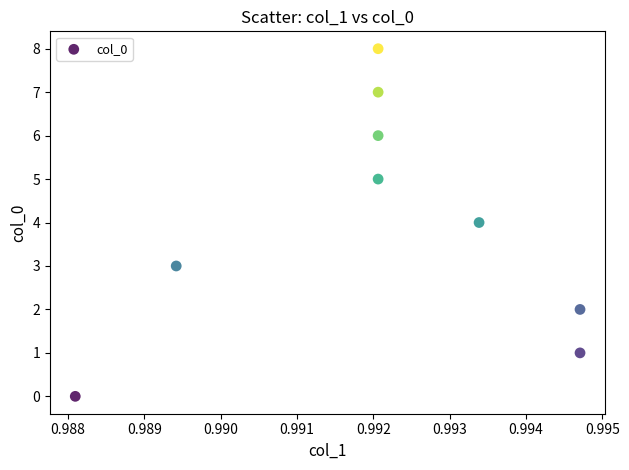

What is the range of Y values (max minus min)?

8